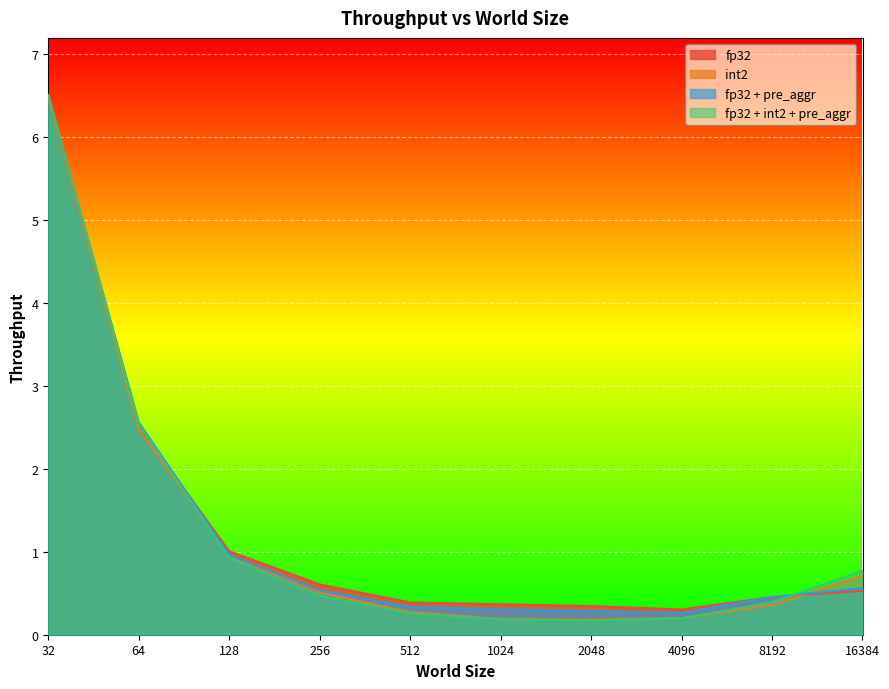

The fp32 + pre_aggr series shows 0.3 at 512. True or false?

True